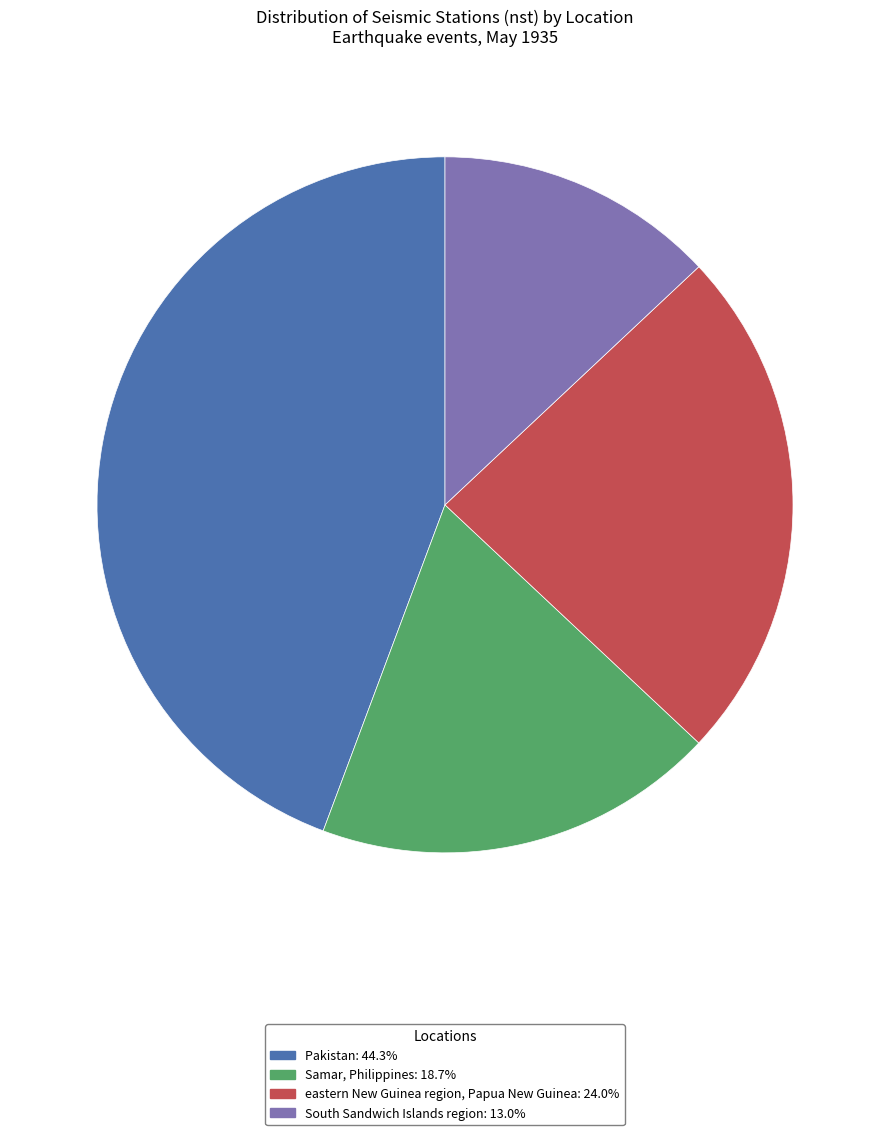

Do eastern New Guinea region, Papua New Guinea: 24.0% and Pakistan: 44.3% together represent more than half of the pie?

Yes